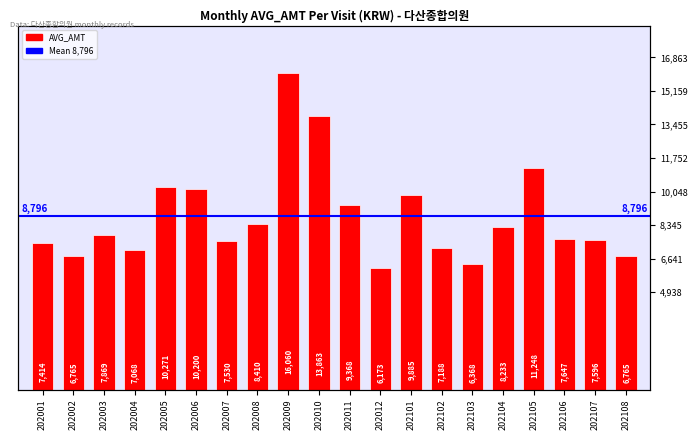

Reading left to right, transcribe all the data shown in this chart.

7414	6765	7869	7068	10271	10200	7530	8410	16060	13863	9368	6173	9885	7188	6368	8233	11248	7647	7596	6765